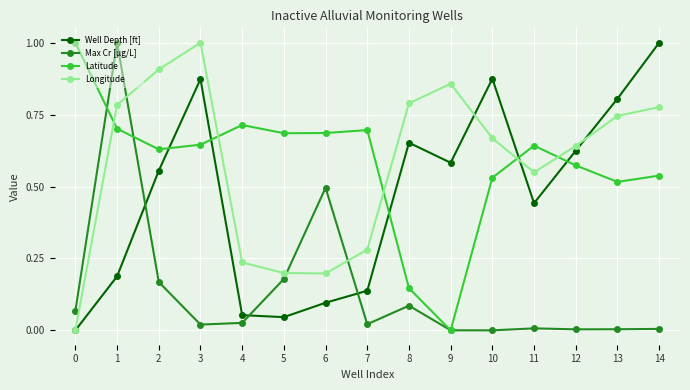

Which series changed the most between 7 and 14?

Well Depth [ft]